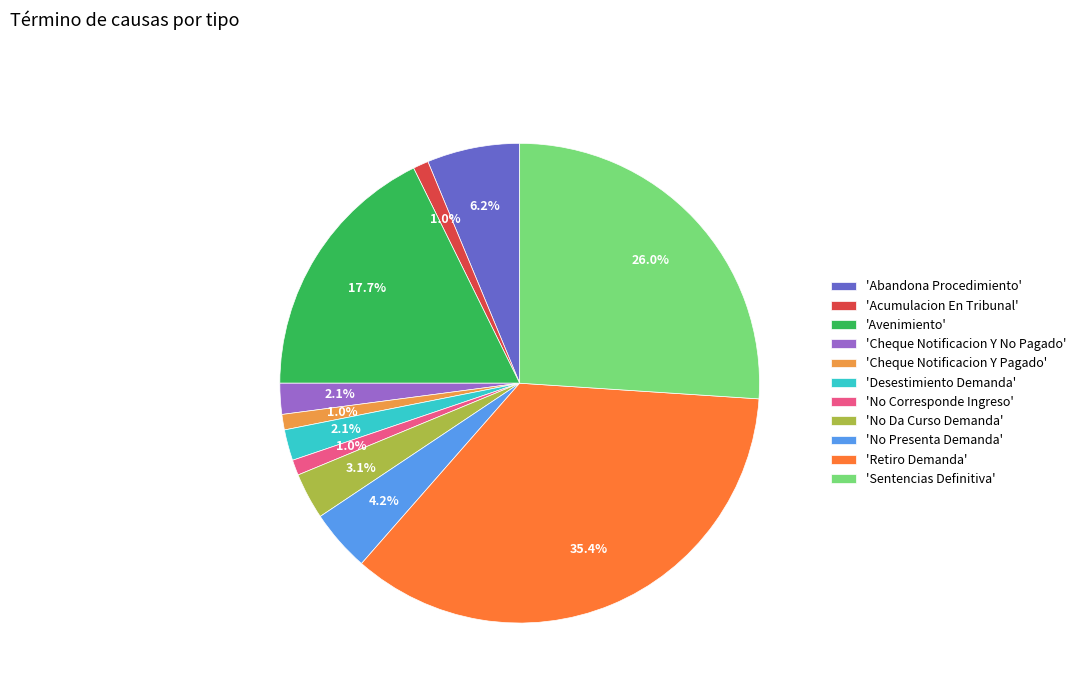

Count the number of slices in the pie.

11